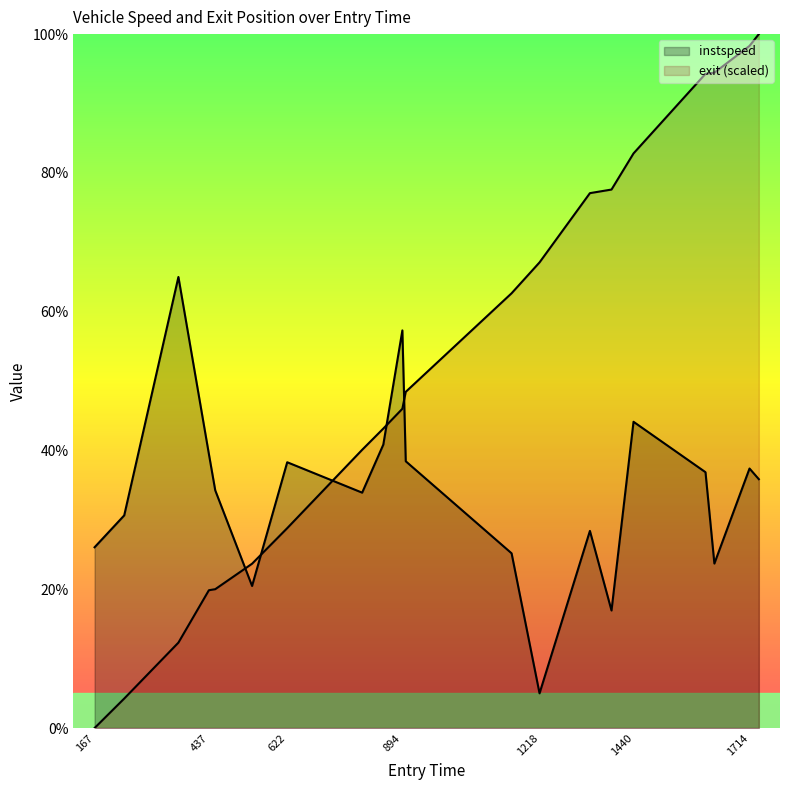

Reading right to left, list all the values displayed in this chart.

instspeed: 35.9	37.4	23.7	36.9	44.1	16.9	28.4	5.0	25.2	38.4	57.3	40.8	33.9	38.3	20.5	34.2	39.5	65.0	30.6	26.0
exit: 100.0	98.3	94.4	94.3	82.8	77.6	77.1	67.1	62.7	48.4	46.0	43.2	40.1	28.8	23.7	20.0	19.9	12.3	4.2	0.0